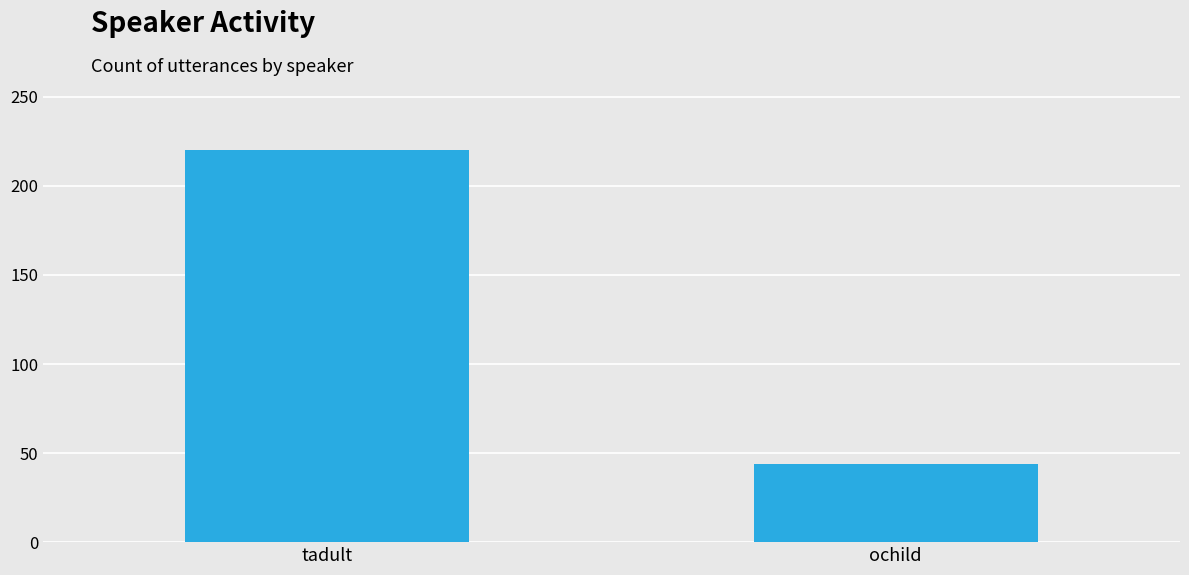

How many values are below 220?

1